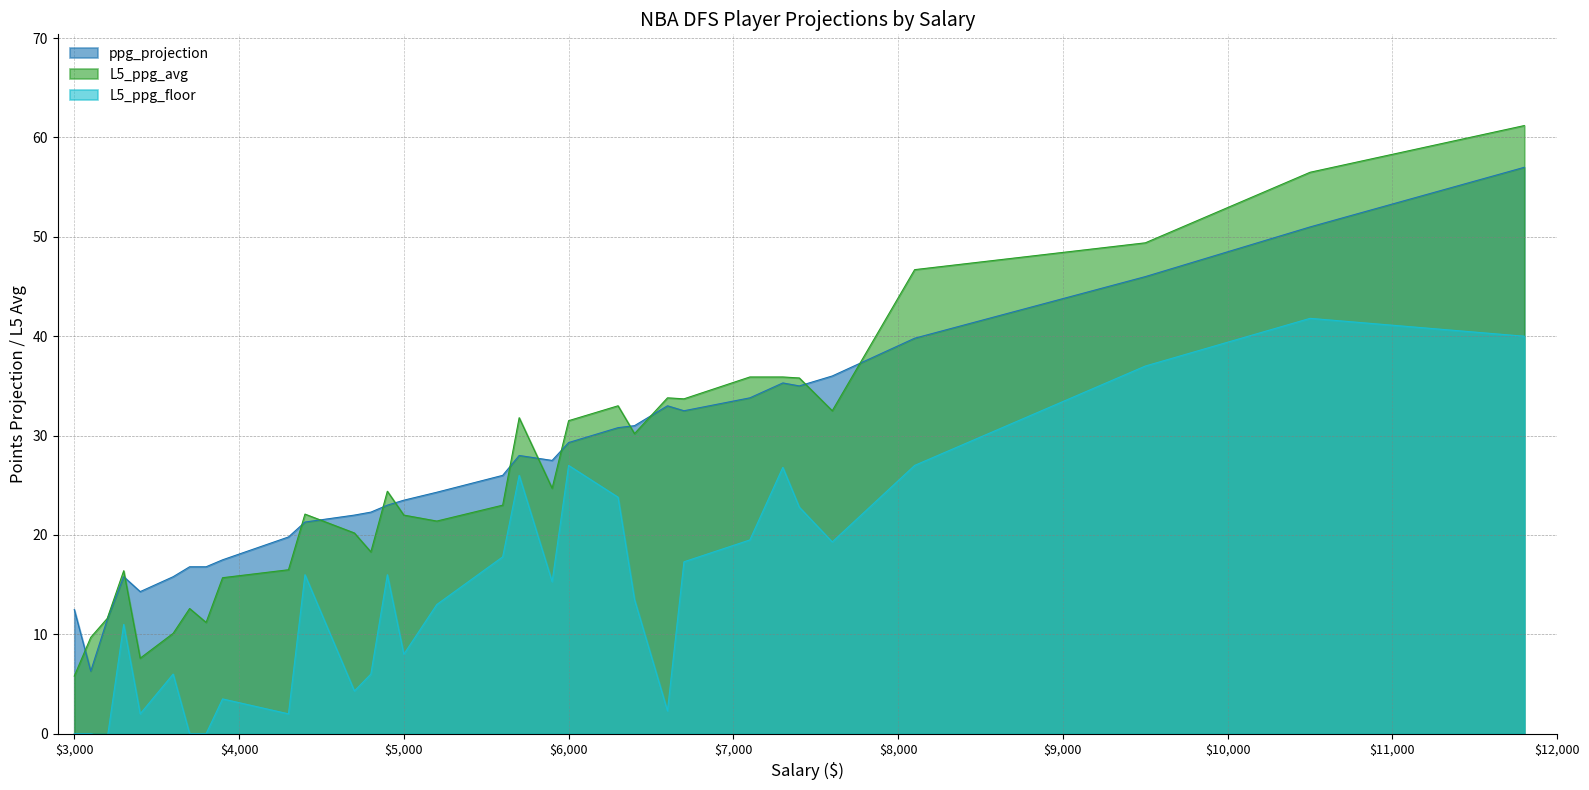

What is the minimum value for ppg_projection?

6.3